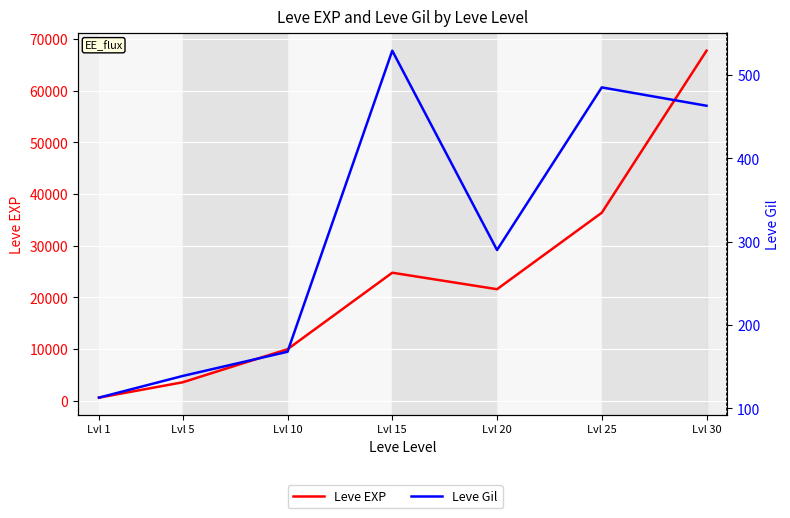

At how many categories does at least one series exceed 20333?

4